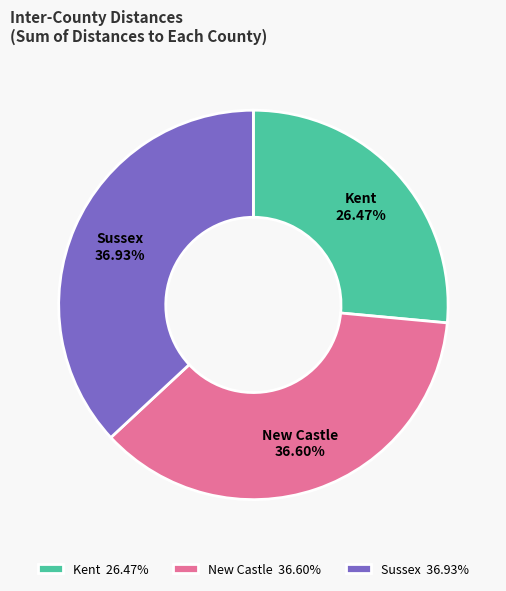

Combined, do New Castle 36.60% and Kent 26.47% account for over 50%?

Yes